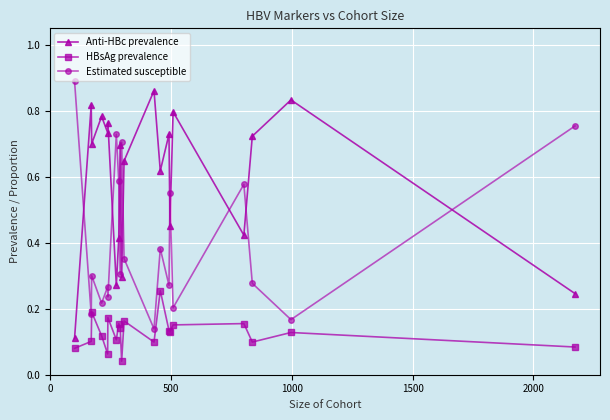

True or false: HBsAg prevalence and Anti-HBc prevalence cross at least once.

False